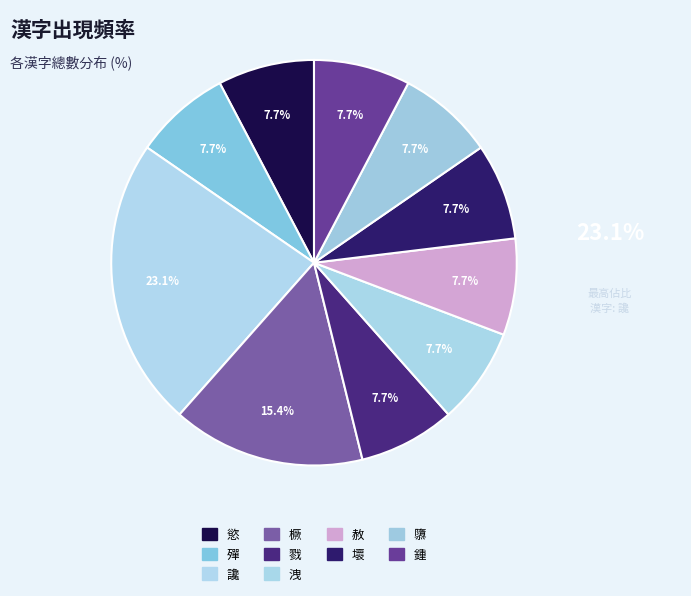

Count the number of slices in the pie.

10